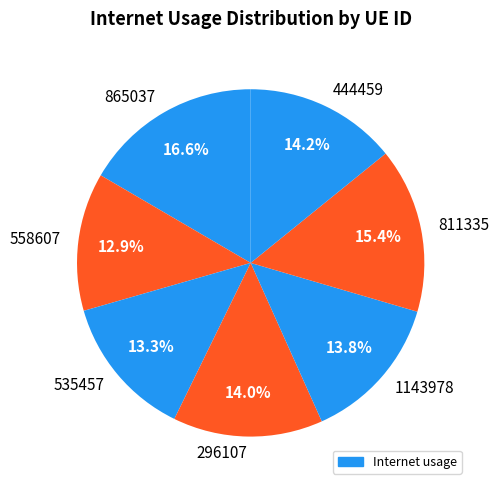

To the nearest percent, what portion does 444459 represent?

14%